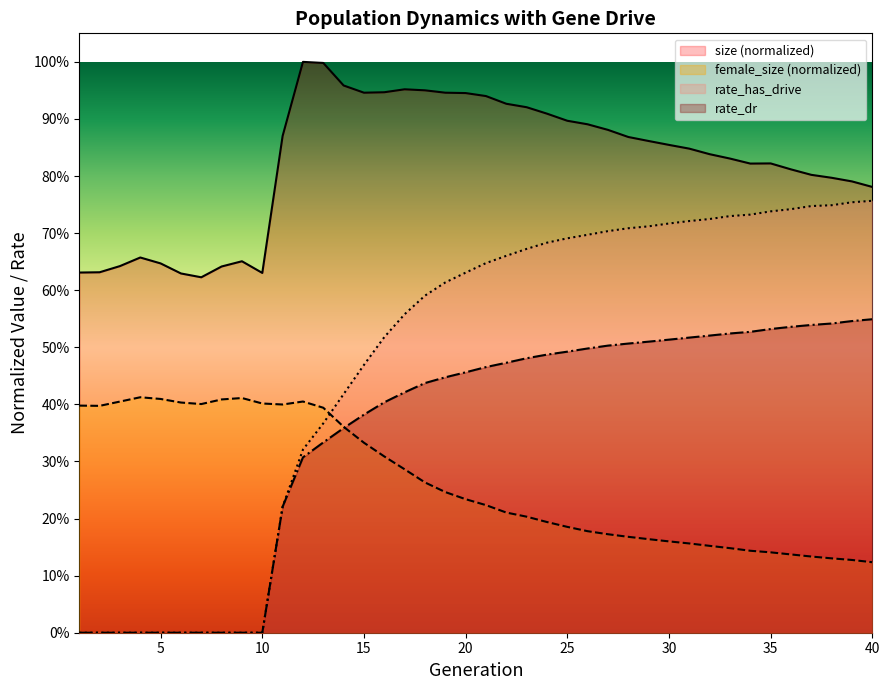

Reading right to left, extract all data points from this chart.

size: 0.8	0.8	0.8	0.8	0.8	0.8	0.8	0.8	0.8	0.8	0.9	0.9	0.9	0.9	0.9	0.9	0.9	0.9	0.9	0.9	0.9	0.9	1.0	1.0	0.9	0.9	1.0	1.0	1.0	0.9	0.6	0.7	0.6	0.6	0.6	0.6	0.7	0.6	0.6	0.6
female_size: 0.1	0.1	0.1	0.1	0.1	0.1	0.1	0.1	0.2	0.2	0.2	0.2	0.2	0.2	0.2	0.2	0.2	0.2	0.2	0.2	0.2	0.2	0.3	0.3	0.3	0.3	0.4	0.4	0.4	0.4	0.4	0.4	0.4	0.4	0.4	0.4	0.4	0.4	0.4	0.4
rate_has_drive: 0.8	0.8	0.7	0.7	0.7	0.7	0.7	0.7	0.7	0.7	0.7	0.7	0.7	0.7	0.7	0.7	0.7	0.7	0.7	0.6	0.6	0.6	0.6	0.6	0.5	0.5	0.4	0.4	0.3	0.2	0.0	0.0	0.0	0.0	0.0	0.0	0.0	0.0	0.0	0.0
rate_dr: 0.5	0.5	0.5	0.5	0.5	0.5	0.5	0.5	0.5	0.5	0.5	0.5	0.5	0.5	0.5	0.5	0.5	0.5	0.5	0.5	0.5	0.4	0.4	0.4	0.4	0.4	0.4	0.3	0.3	0.2	0.0	0.0	0.0	0.0	0.0	0.0	0.0	0.0	0.0	0.0